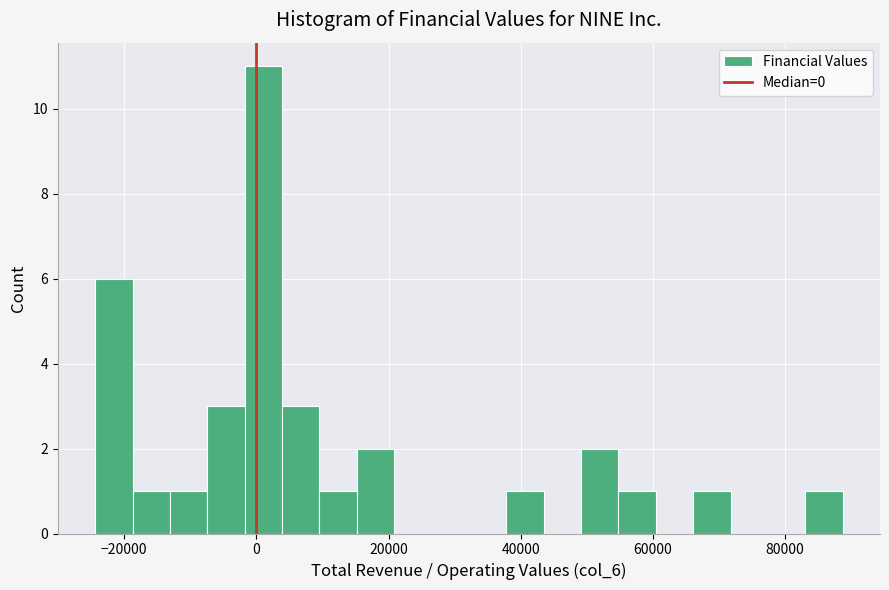

Read against the x-axis, roughly where is the centre of the tallest bar?

2000